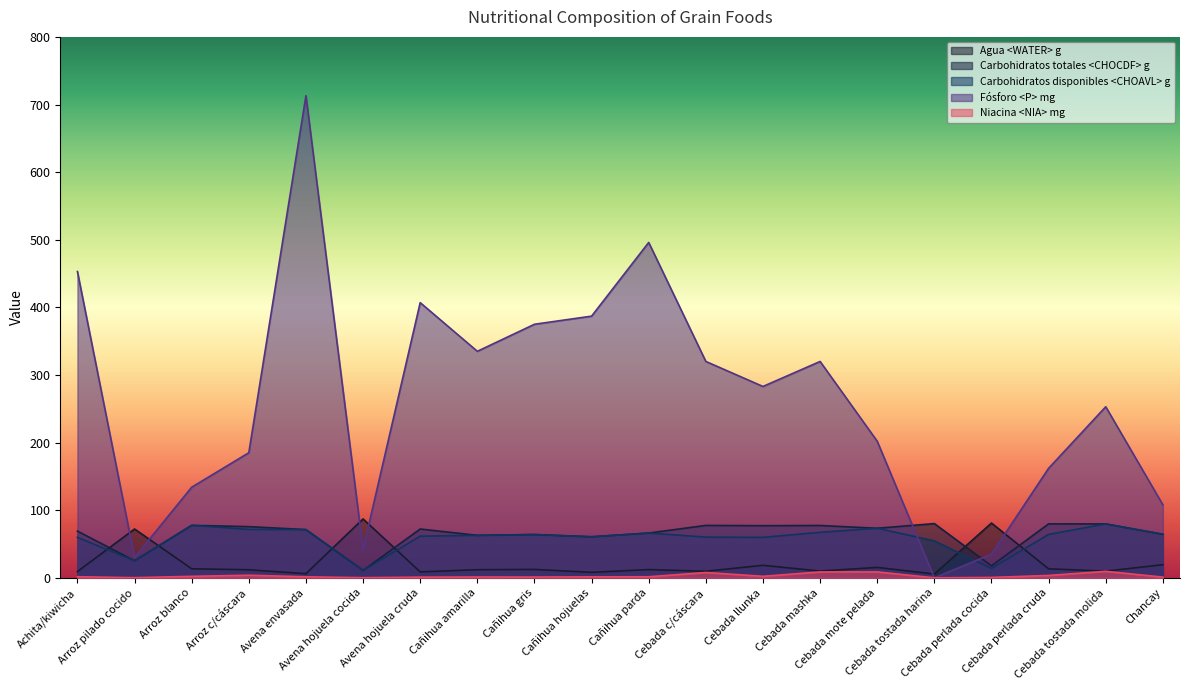

Which has a higher value, Avena envasada or Achita/kiwicha?

Achita/kiwicha